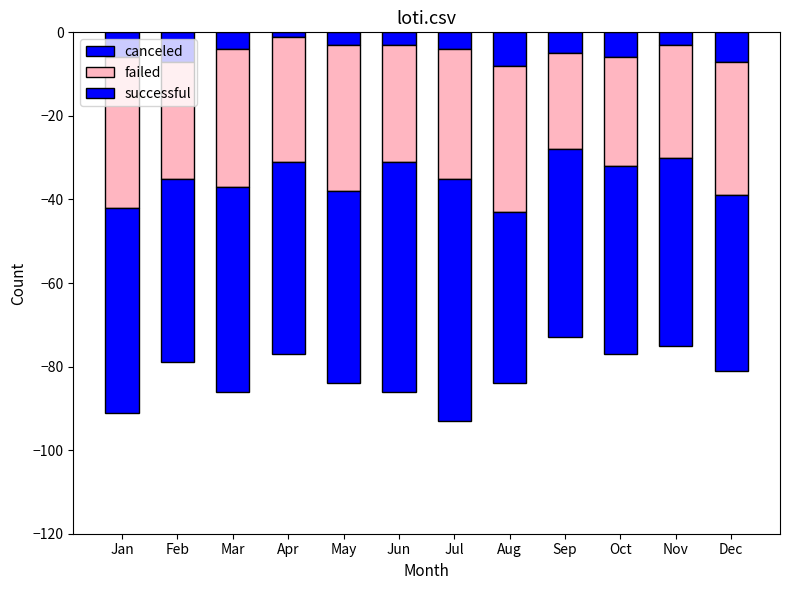

Reading right to left, list all the values displayed in this chart.

canceled: Dec=-7	Nov=-3	Oct=-6	Sep=-5	Aug=-8	Jul=-4	Jun=-3	May=-3	Apr=-1	Mar=-4	Feb=-7	Jan=-6
failed: Dec=-32	Nov=-27	Oct=-26	Sep=-23	Aug=-35	Jul=-31	Jun=-28	May=-35	Apr=-30	Mar=-33	Feb=-28	Jan=-36
successful: Dec=-42	Nov=-45	Oct=-45	Sep=-45	Aug=-41	Jul=-58	Jun=-55	May=-46	Apr=-46	Mar=-49	Feb=-44	Jan=-49